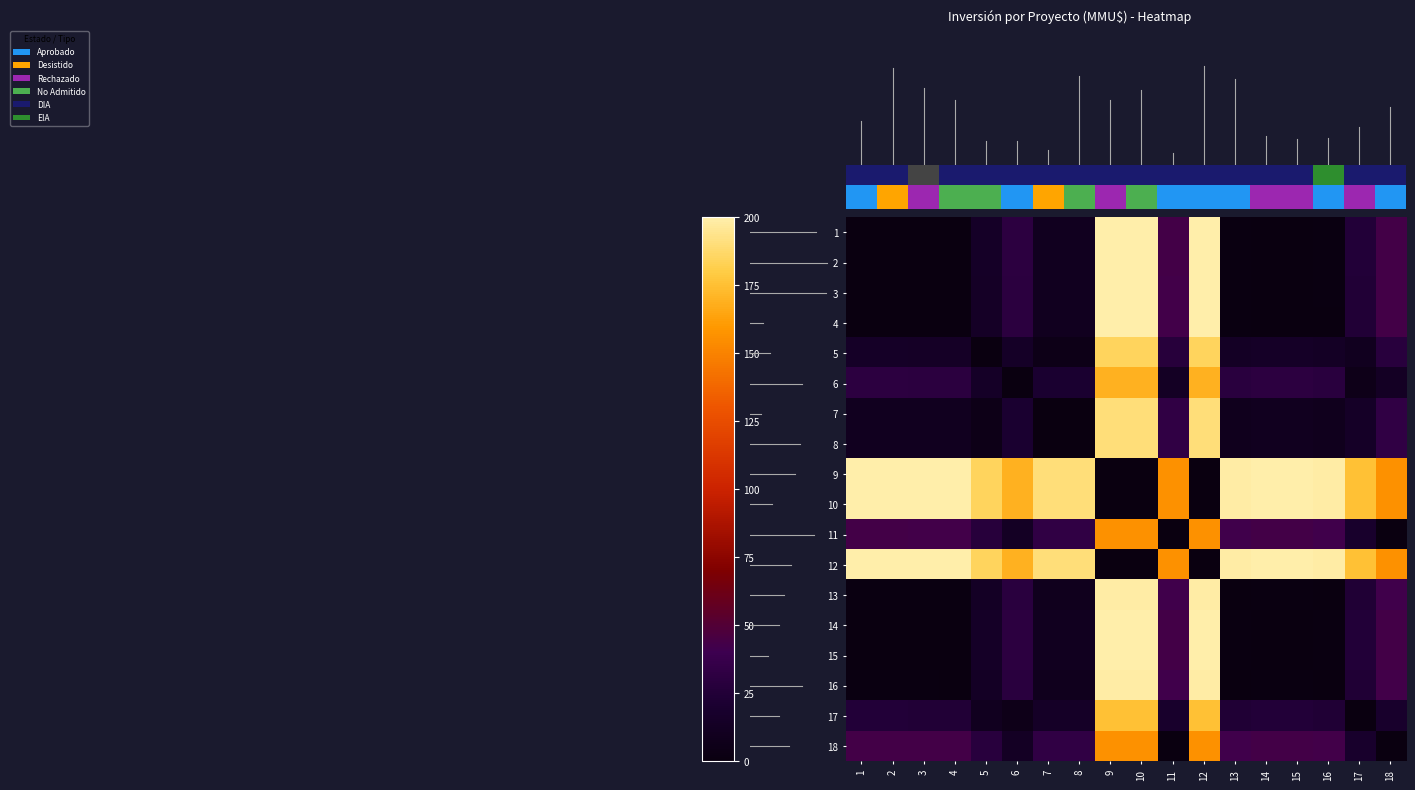

What is the difference between the maximum and minimum values in the 7 series?

190.0